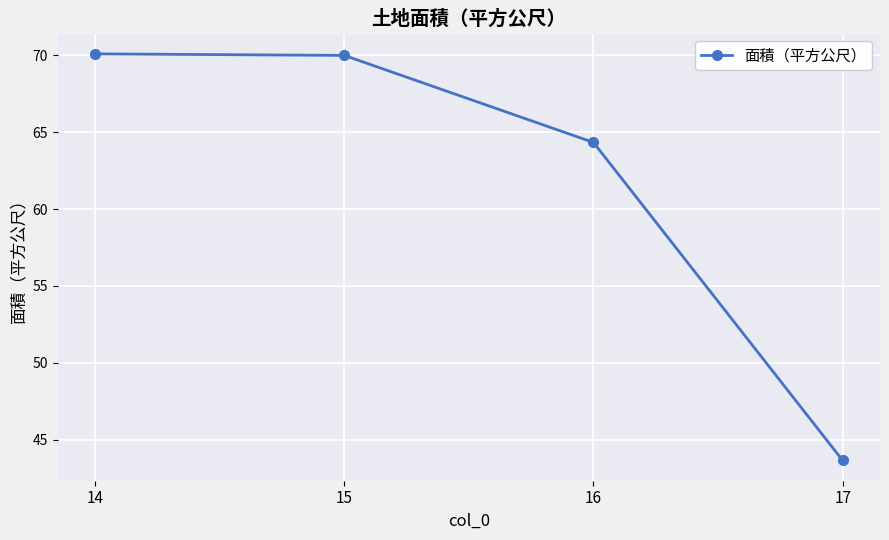

Between 16 and 17, which is larger?

16